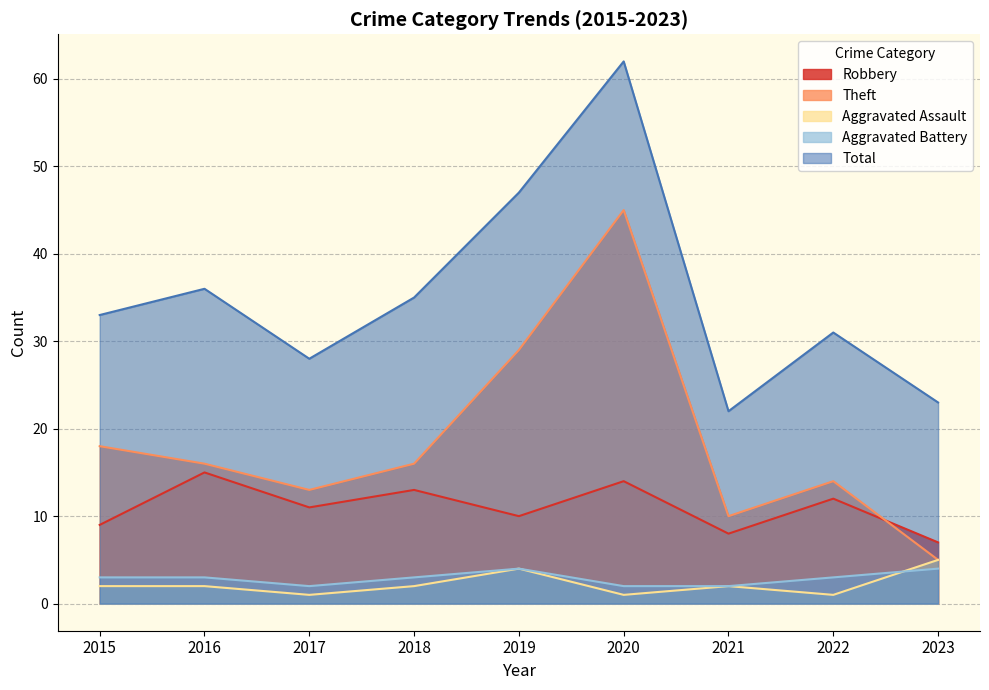

Reading right to left, what are all the values shown in this chart?

Robbery: 7	12	8	14	10	13	11	15	9
Theft: 5	14	10	45	29	16	13	16	18
Aggravated Assault: 5	1	2	1	4	2	1	2	2
Aggravated Battery: 4	3	2	2	4	3	2	3	3
Total: 23	31	22	62	47	35	28	36	33